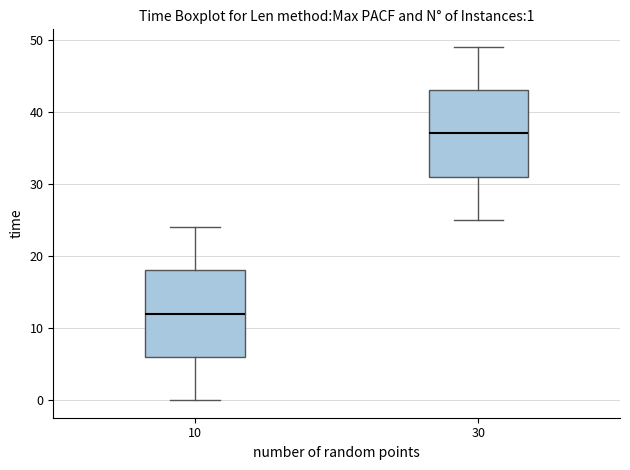

Which box's median line is the lowest?

10